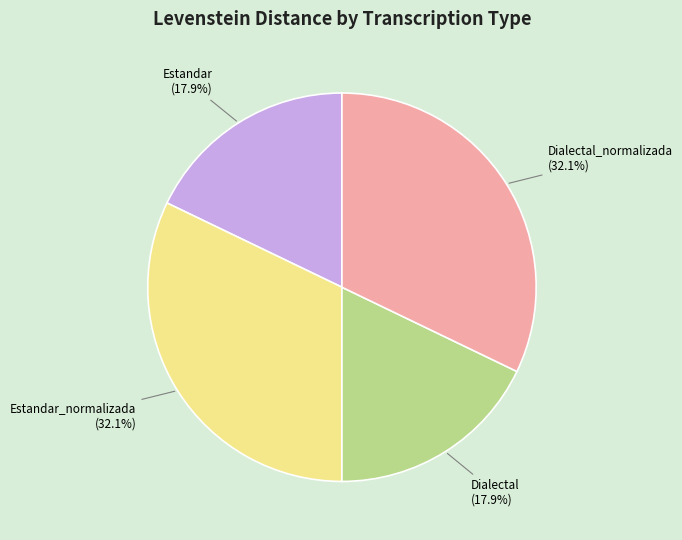

What portion of the pie excludes Dialectal_normalizada?

67.9%